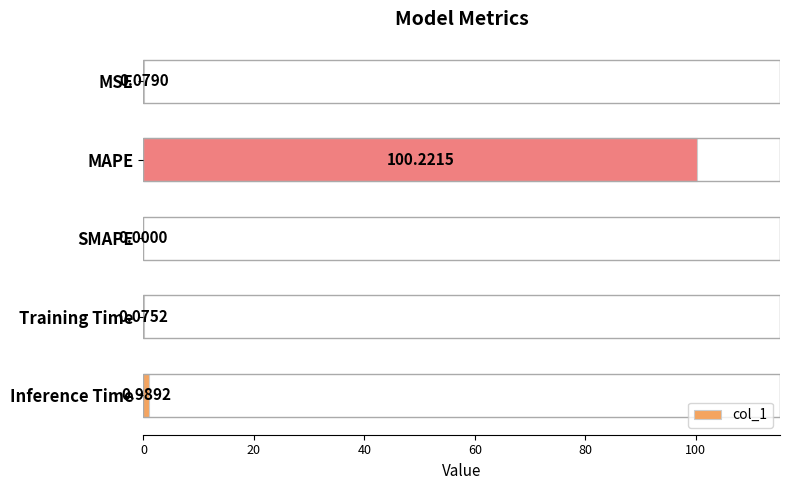

At which category does the chart reach its peak across all series?

MAPE